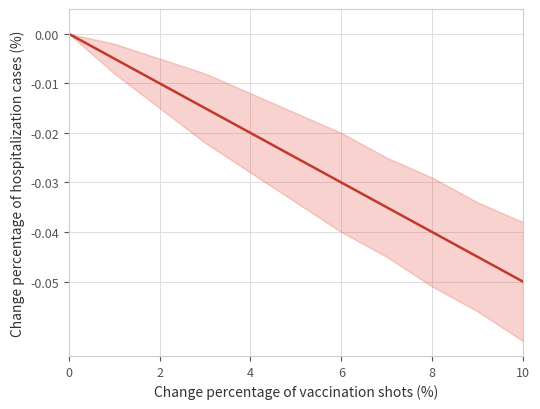

Which has a higher value, 7 or 6?

6